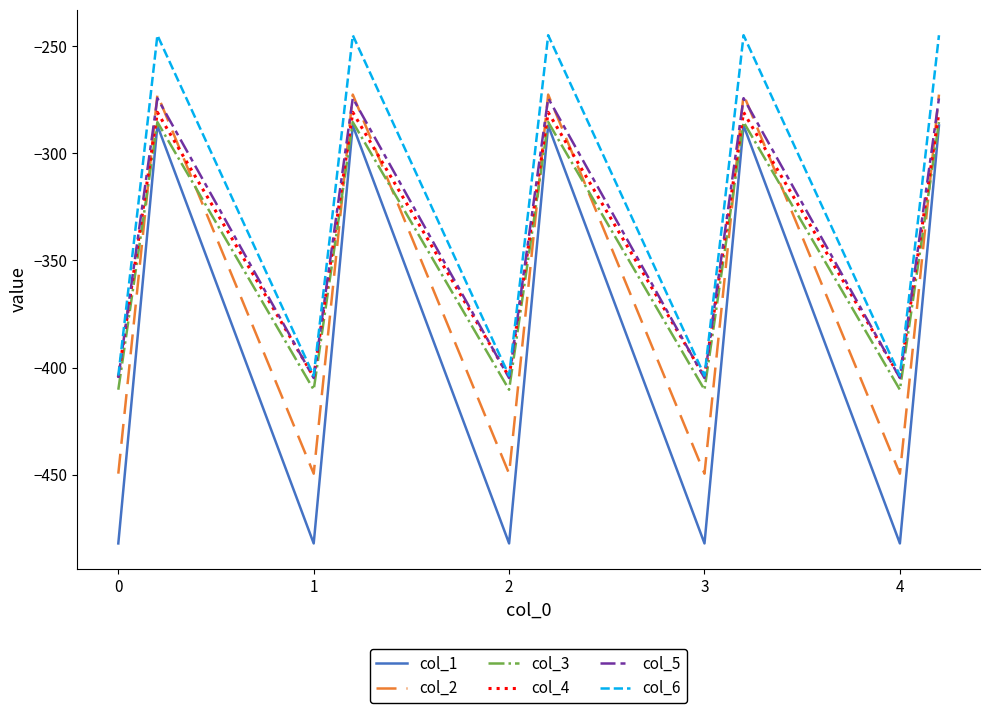

How many interior local peaks does the col_6 series have?

4